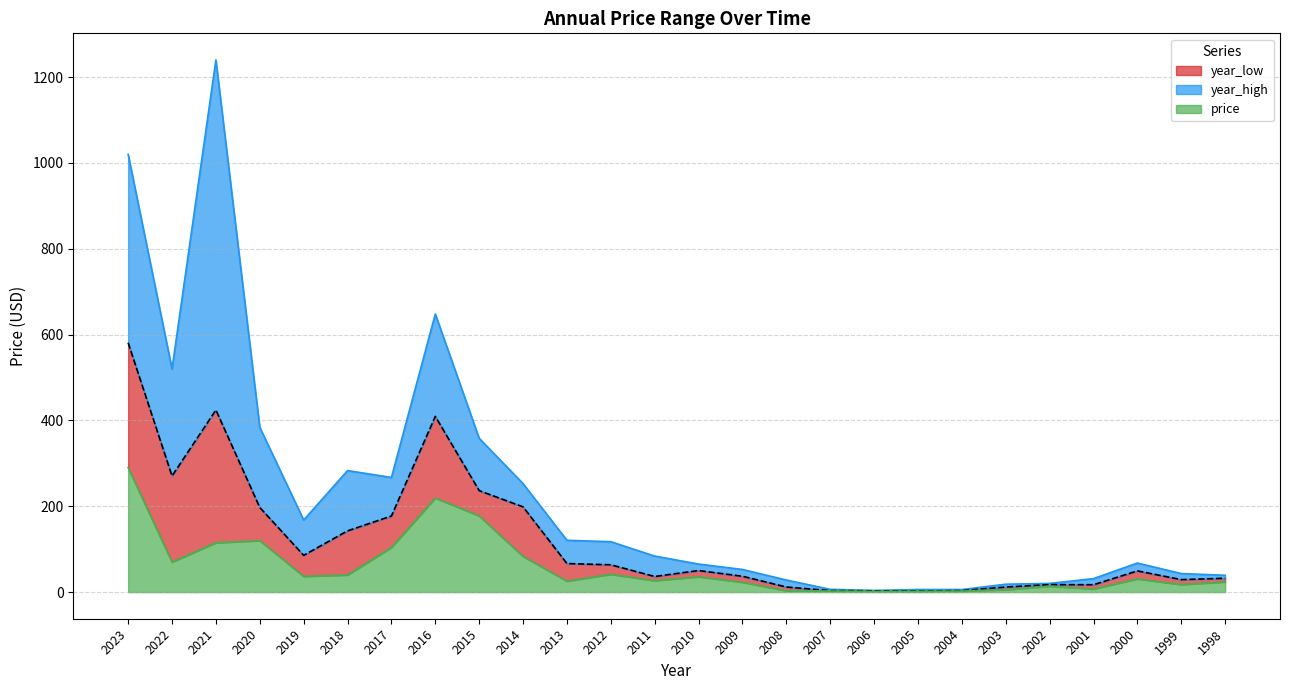

What is the maximum value for price?

290.1